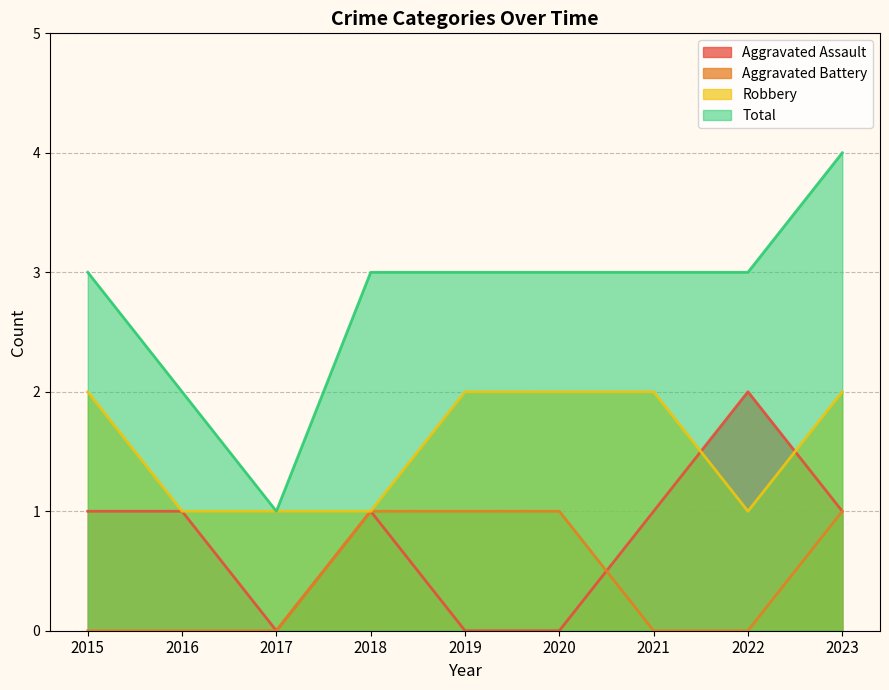

Reading left to right, what are all the values shown in this chart?

Aggravated Assault: 1	1	0	1	0	0	1	2	1
Aggravated Battery: 0	0	0	1	1	1	0	0	1
Robbery: 2	1	1	1	2	2	2	1	2
Total: 3	2	1	3	3	3	3	3	4